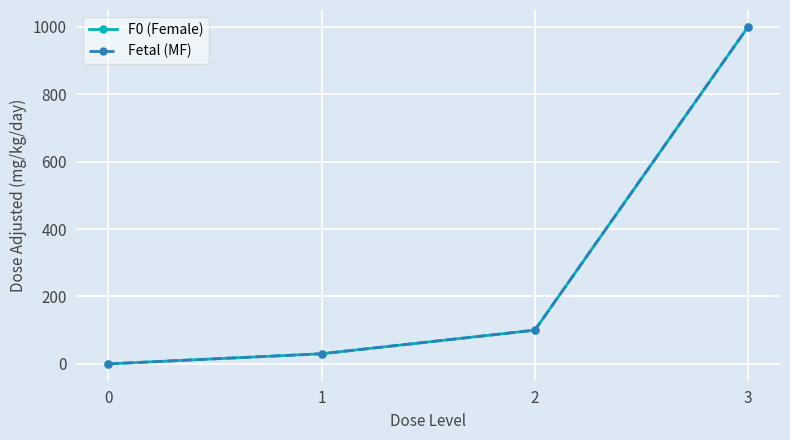

At which label is F0 (Female) closest to 500?

2